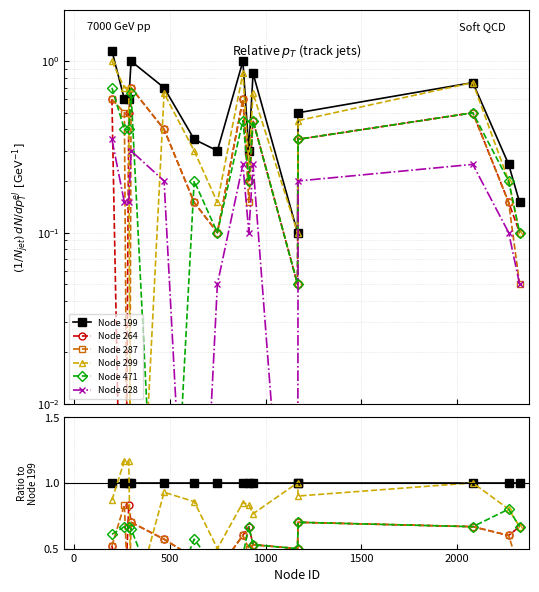

Reading left to right, transcribe all the data shown in this chart.

Node 199: 1.0	1.0	1.0	1.0	1.0	1.0	1.0	1.0	1.0	1.0	1.0	1.0	1.0	1.0	1.0
Node 264: 0.5	0.0	0.8	0.7	0.6	0.4	0.3	0.6	0.7	0.5	0.5	0.7	0.7	0.6	0.7
Node 287: 0.5	0.8	0.0	0.7	0.6	0.4	0.3	0.6	0.5	0.5	0.5	0.7	0.7	0.6	0.3
Node 299: 0.9	1.2	1.2	0.0	0.9	0.9	0.5	0.8	0.8	0.8	1.0	0.9	1.0	0.8	0.7
Node 471: 0.6	0.7	0.7	0.7	0.0	0.6	0.3	0.5	0.7	0.5	0.5	0.7	0.7	0.8	0.7
Node 628: 0.3	0.2	0.2	0.3	0.3	0.0	0.2	0.2	0.3	0.3	0.0	0.4	0.3	0.4	0.3